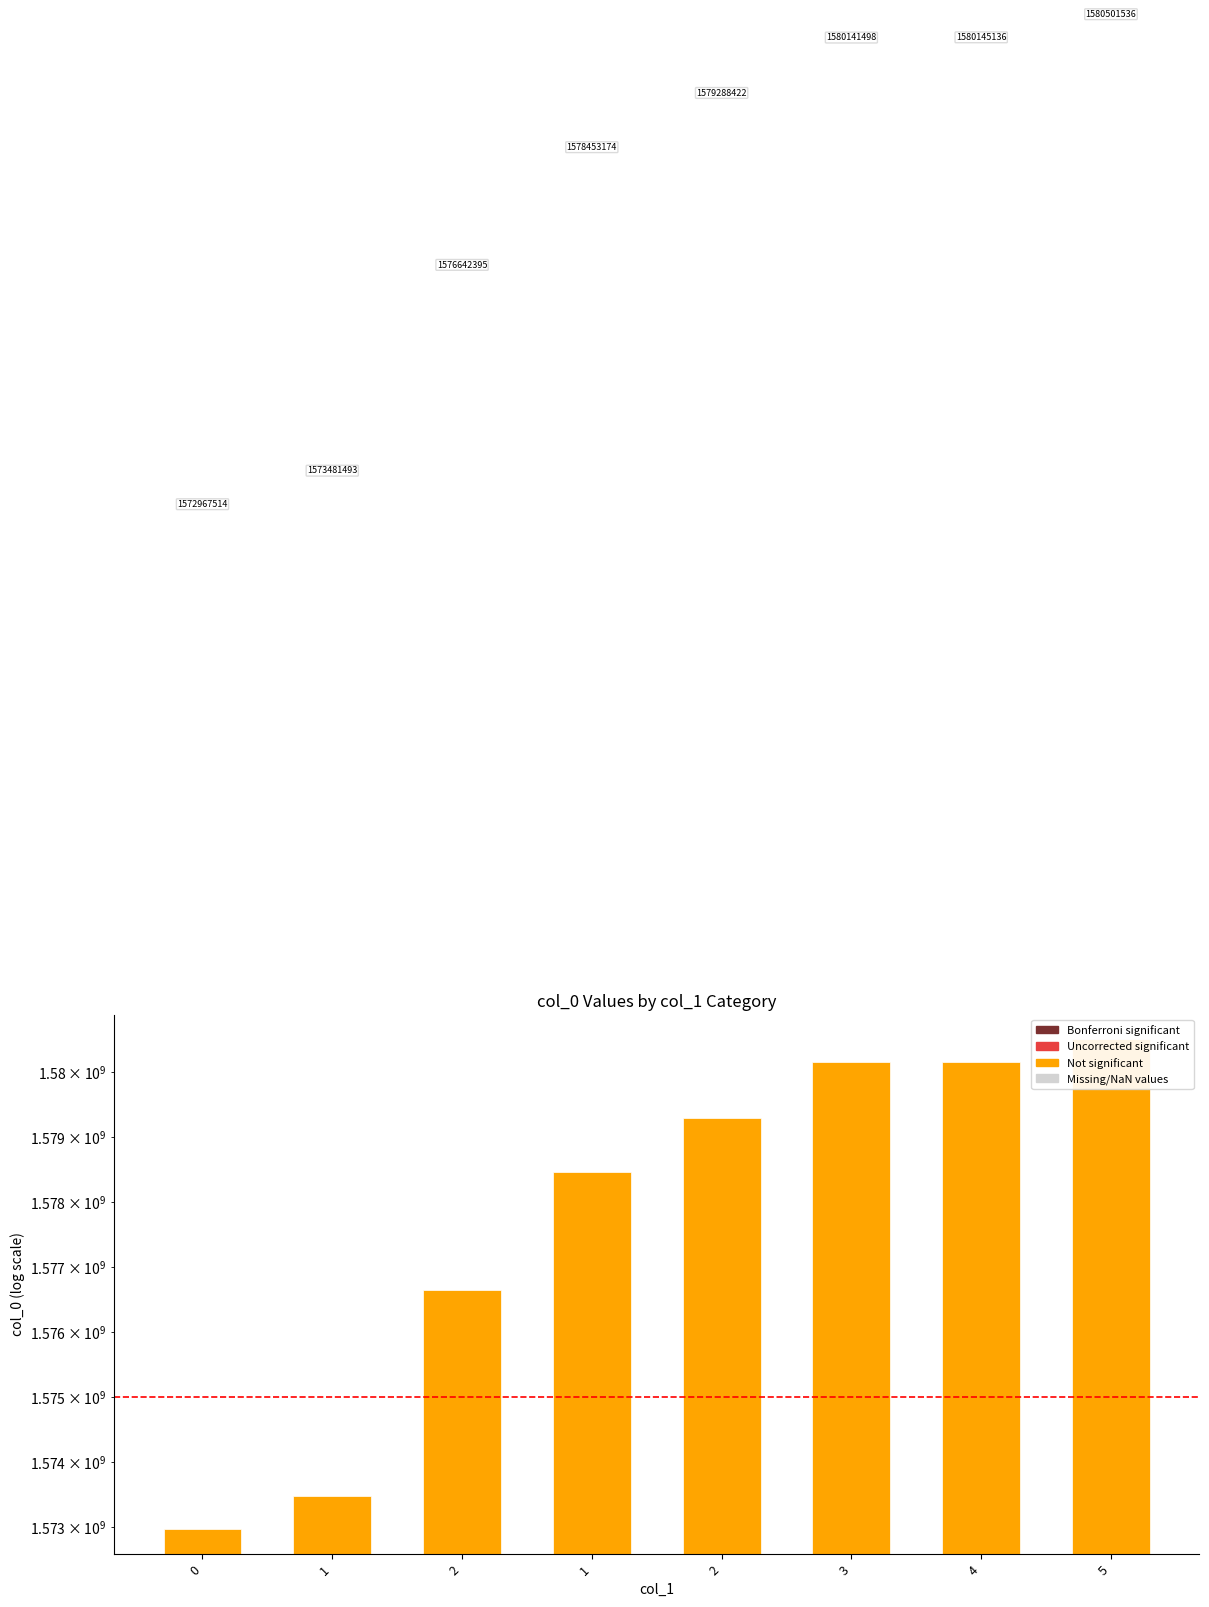

What is the change in value from 1 to 3?

+1688324